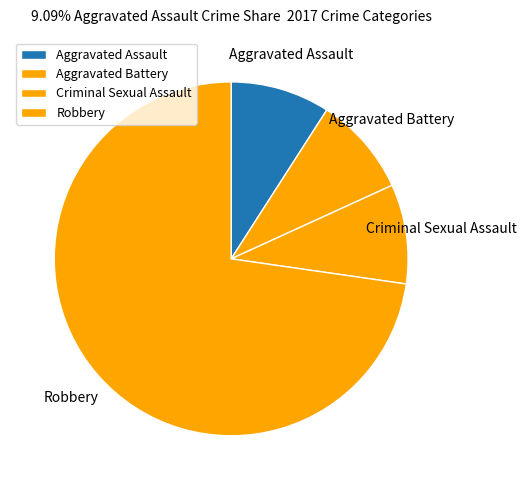

How many segments does this pie chart have?

4